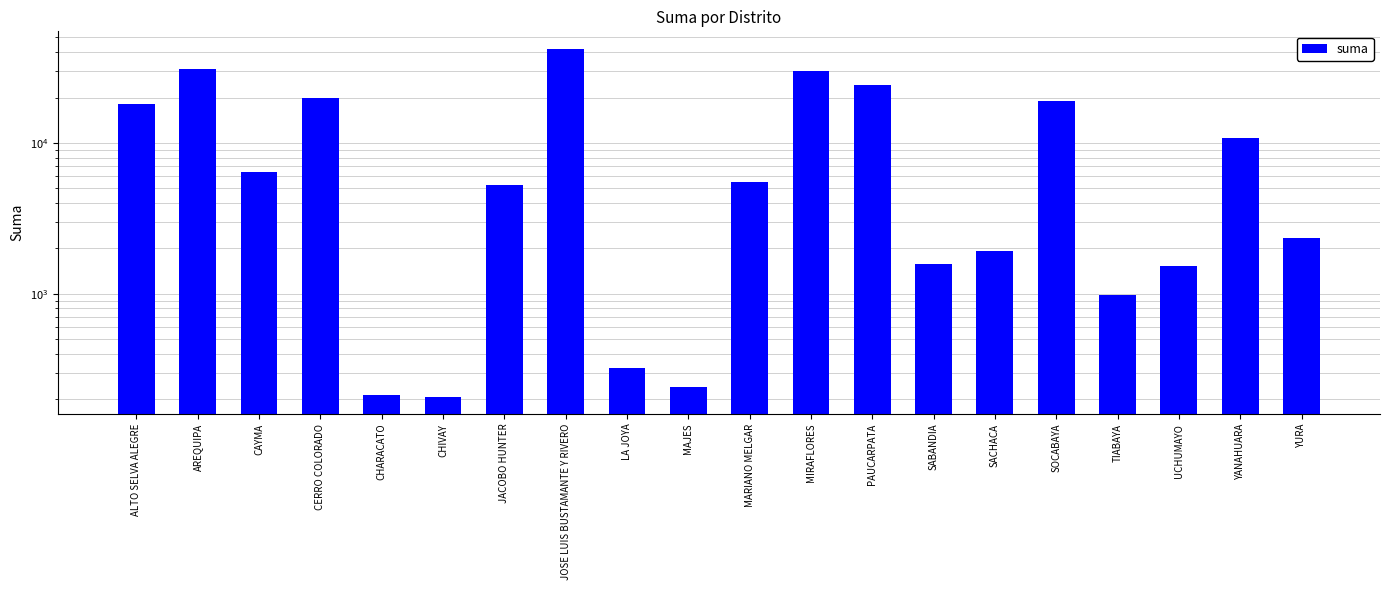

Approximately how many times larger is the value at ALTO SELVA ALEGRE compared to CERRO COLORADO?

0.9